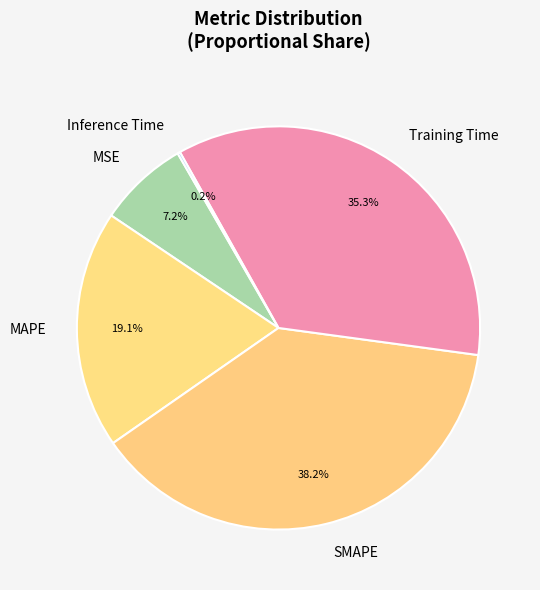

To the nearest percent, what portion does MSE represent?

7%